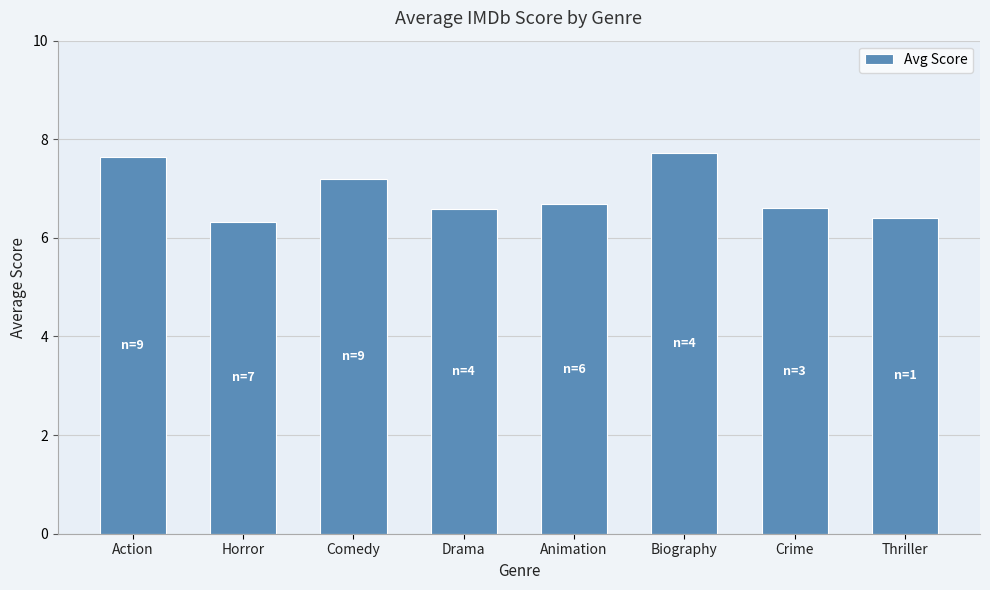

What is the difference between the second highest and second lowest values?

1.2